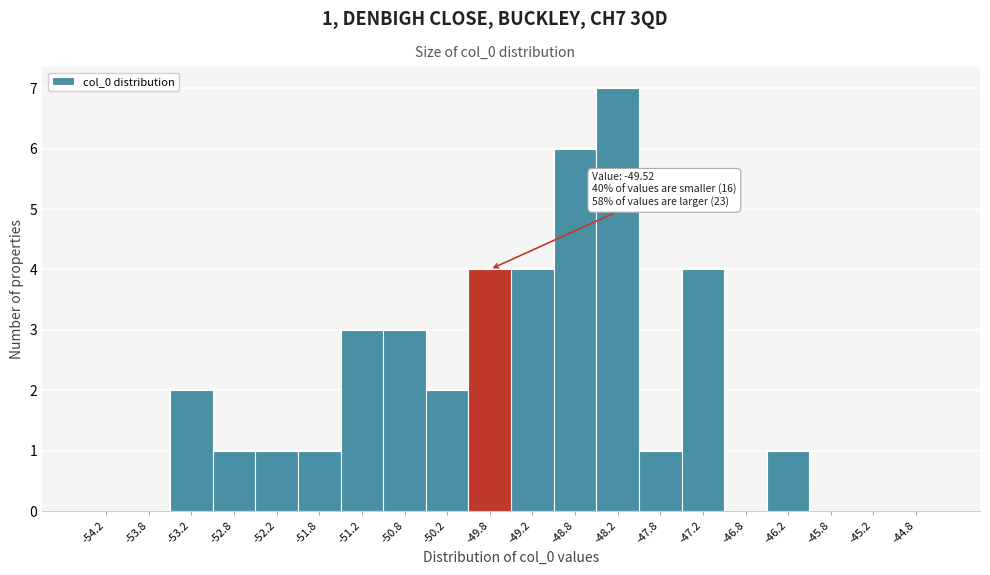

Over which range of the x-axis is the bar tallest?

-48.5 to -48.0